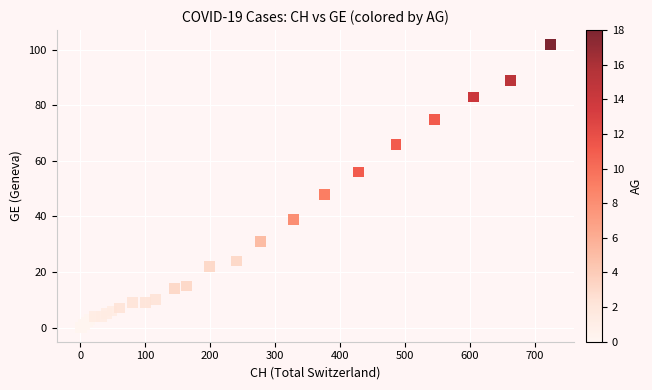

What Y value in the scatter plot is closest to 51?

48